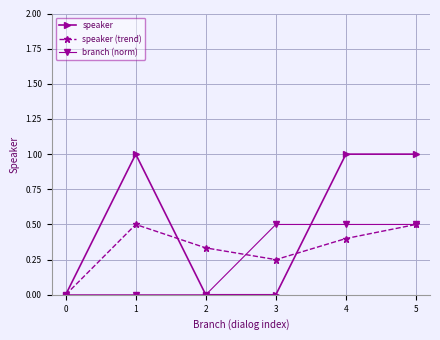

In speaker (trend), how many points are higher than both neighbors (excluding endpoints)?

1